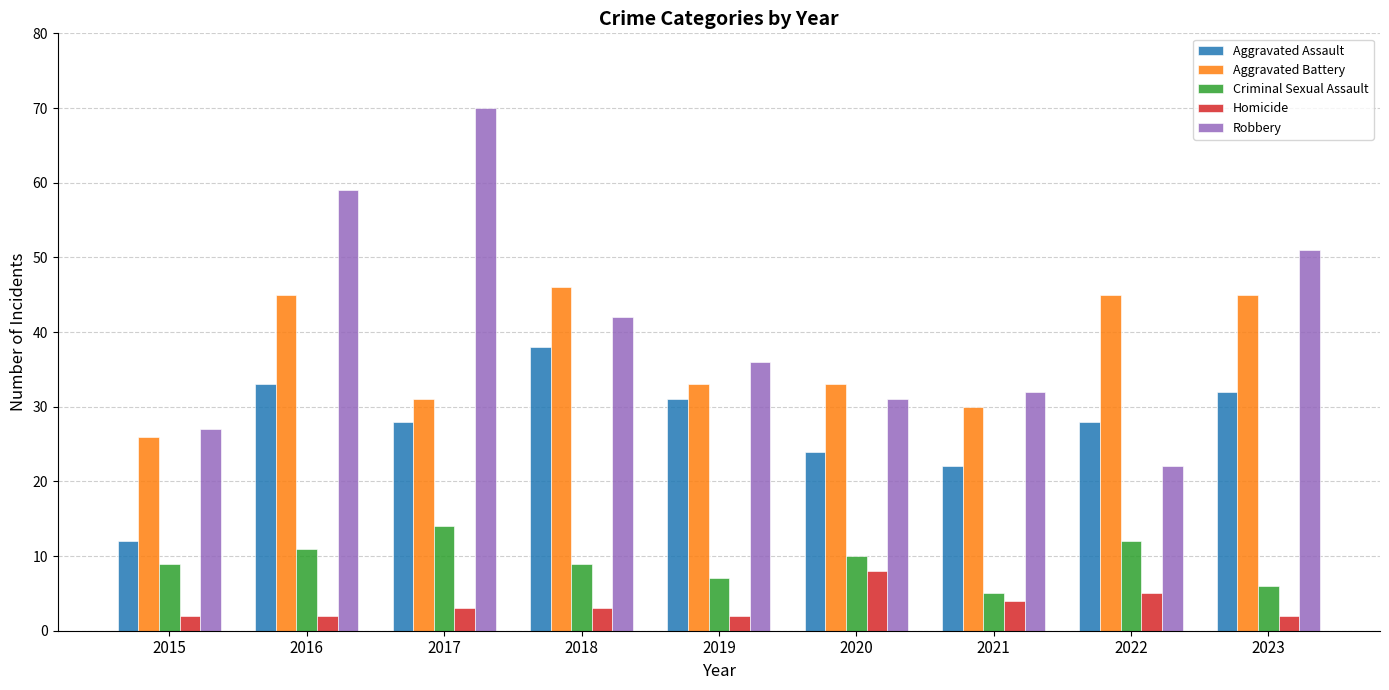

How many distinct data groups are displayed?

5